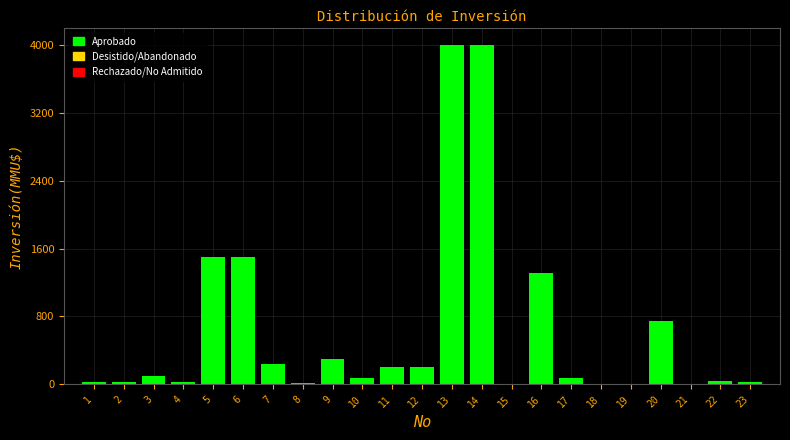

What is the greatest value displayed?

4000